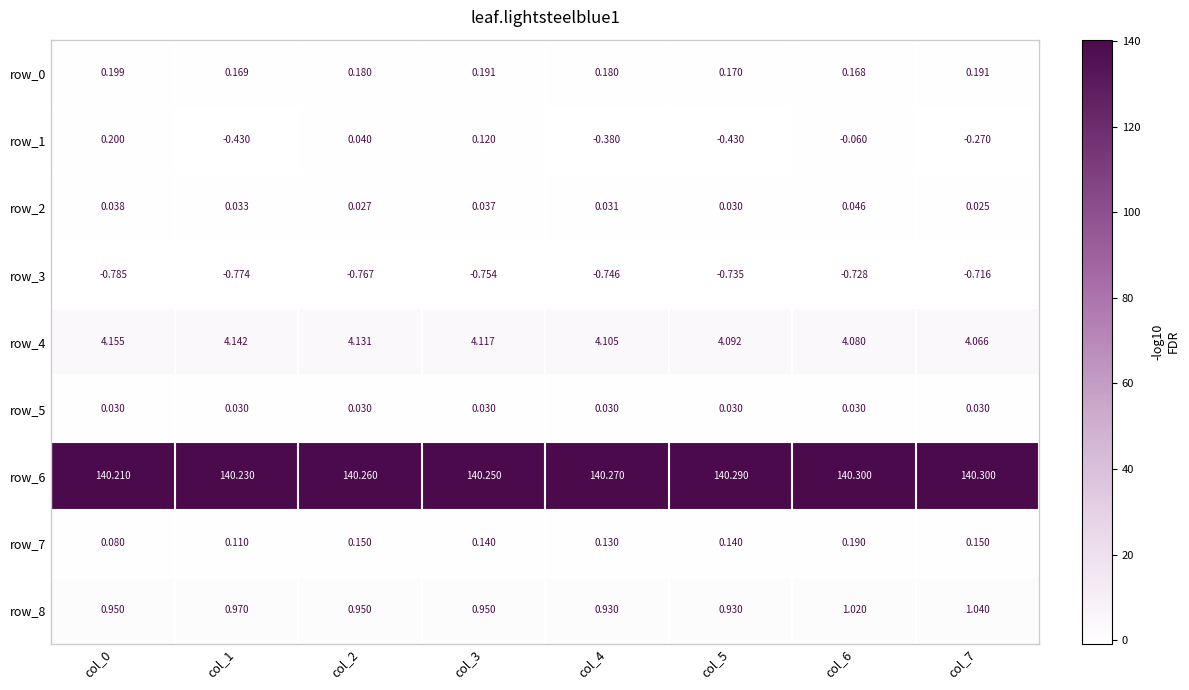

Is the value of row_6 at col_7 greater than the value of row_8 at col_5?

Yes